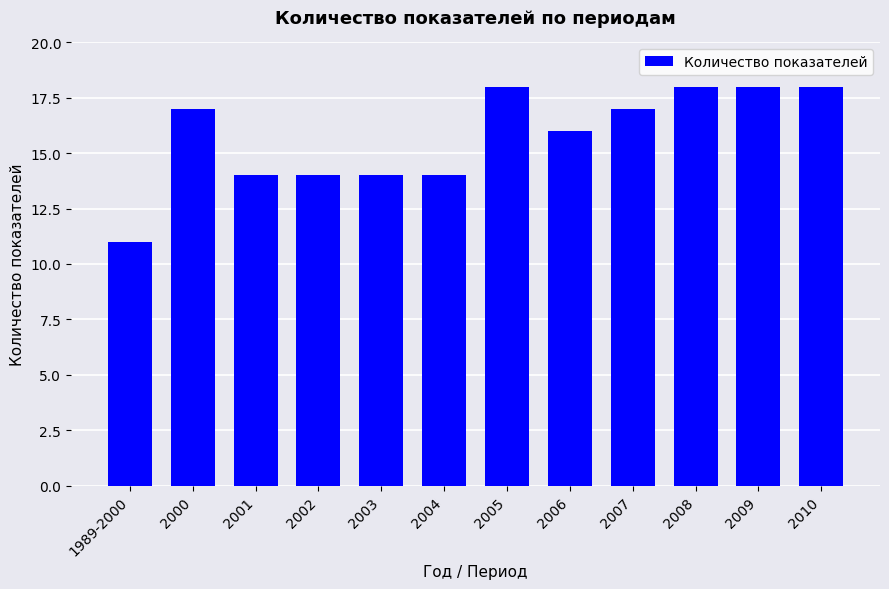

What is the change in value from 2007 to 2010?

+1